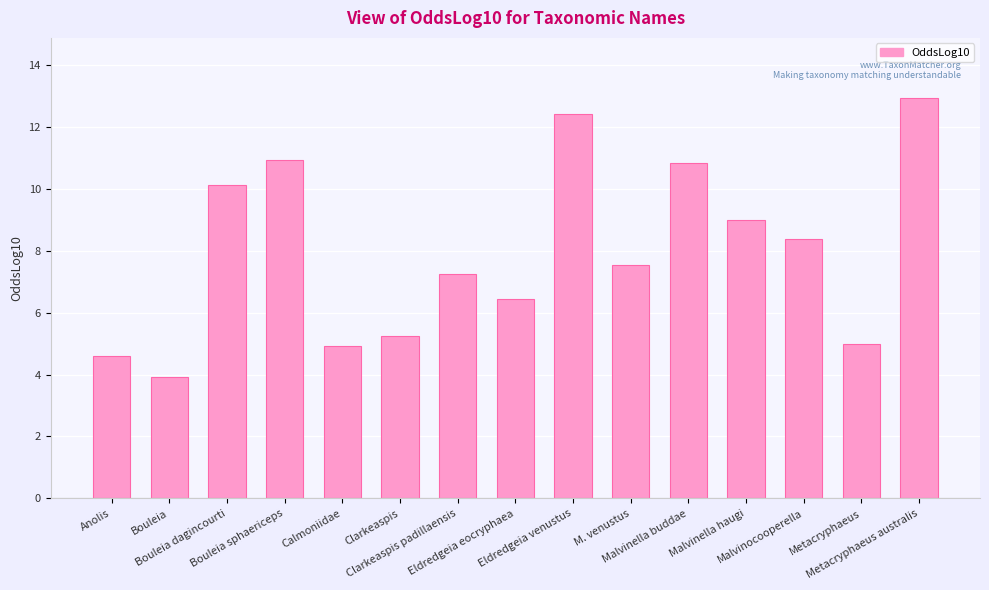

Are the bars horizontal?

No